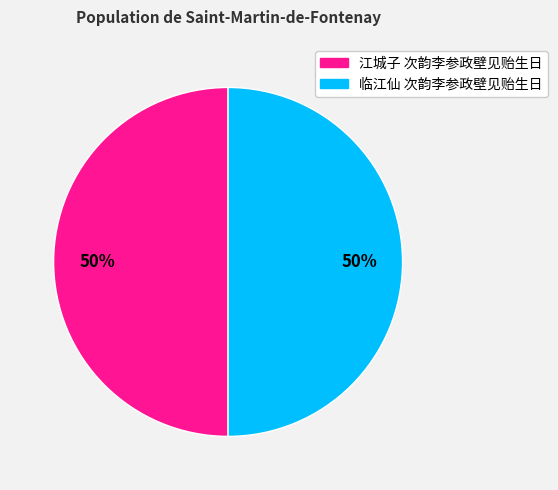

Is it true that 临江仙 次韵李参政壁见贻生日 is 42% of the pie?

False